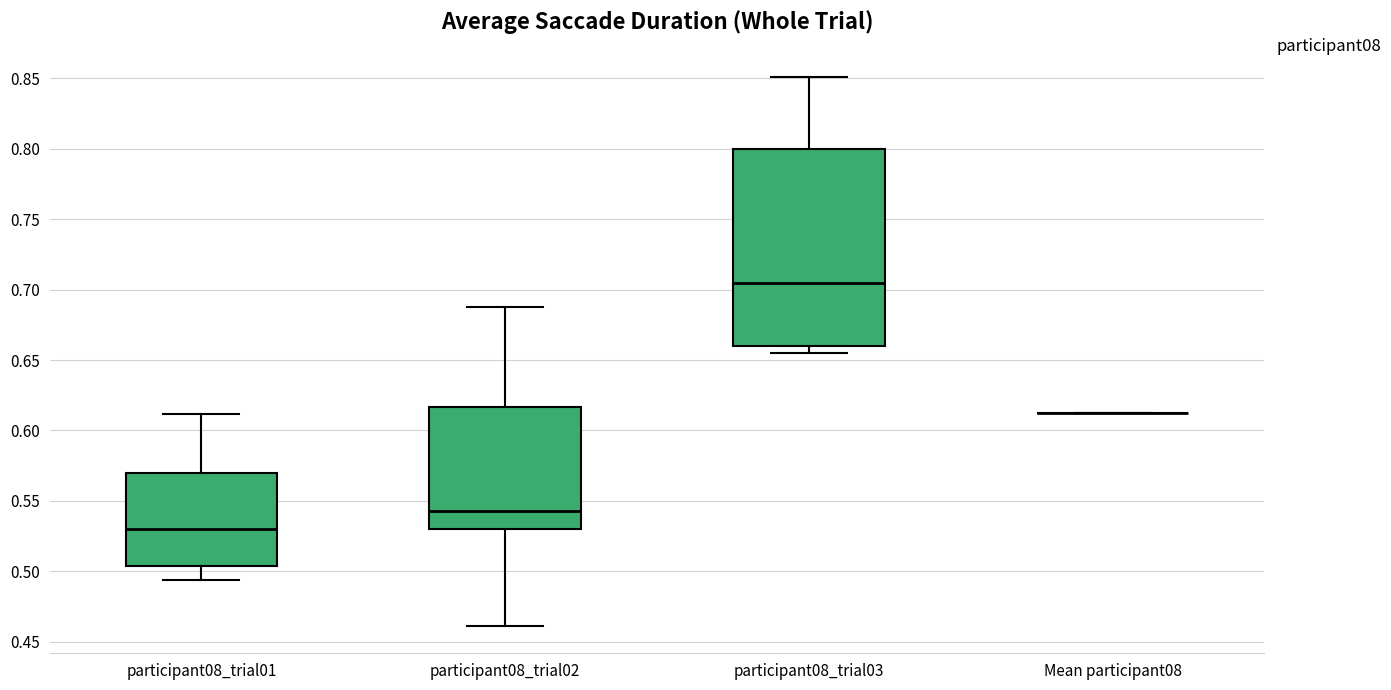

Where is the upper edge of the box for participant08_trial02 on the y-axis? The values are not printed on the chart, so give them approximately, as read against the axis.

0.615